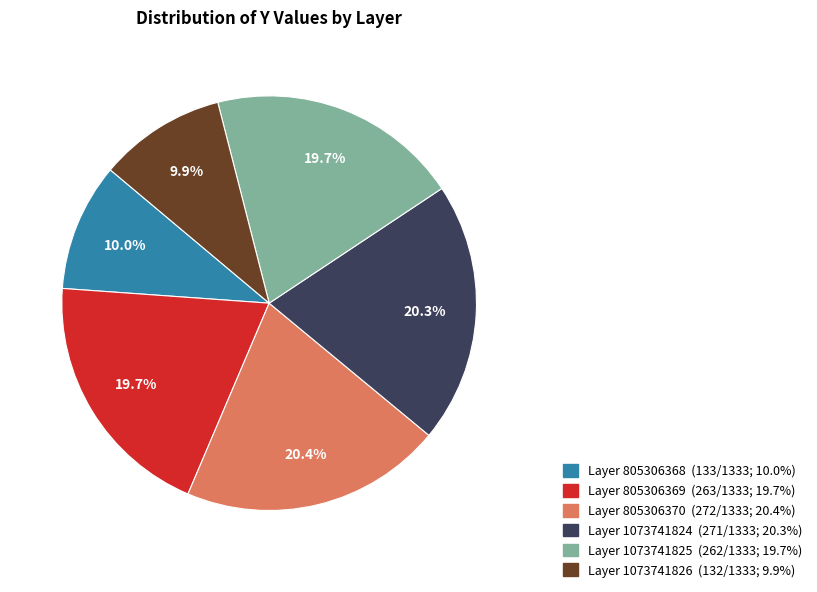

Does any single category account for the majority?

No